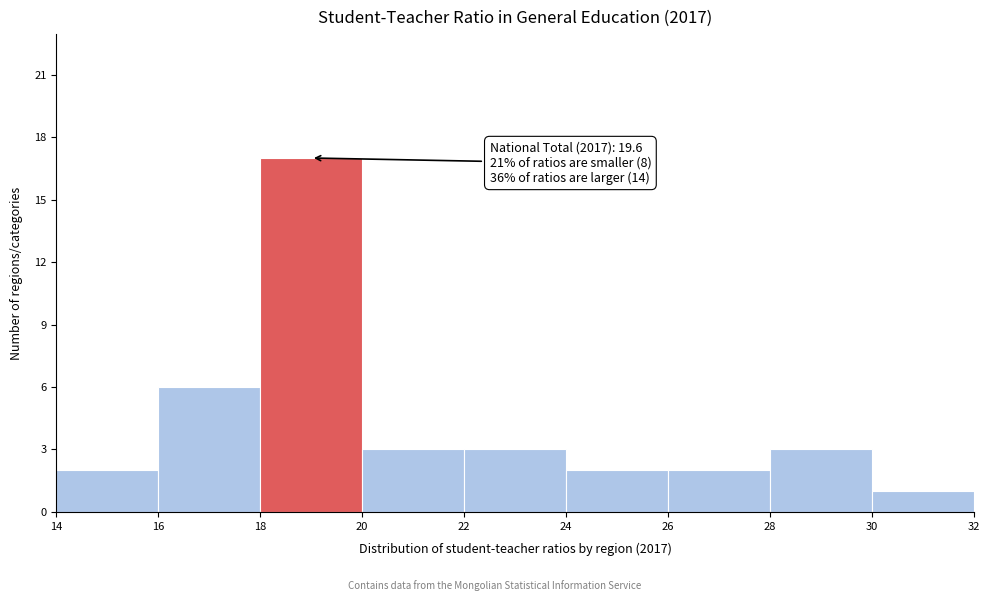

Over which range of the x-axis is the bar tallest?

18 to 20